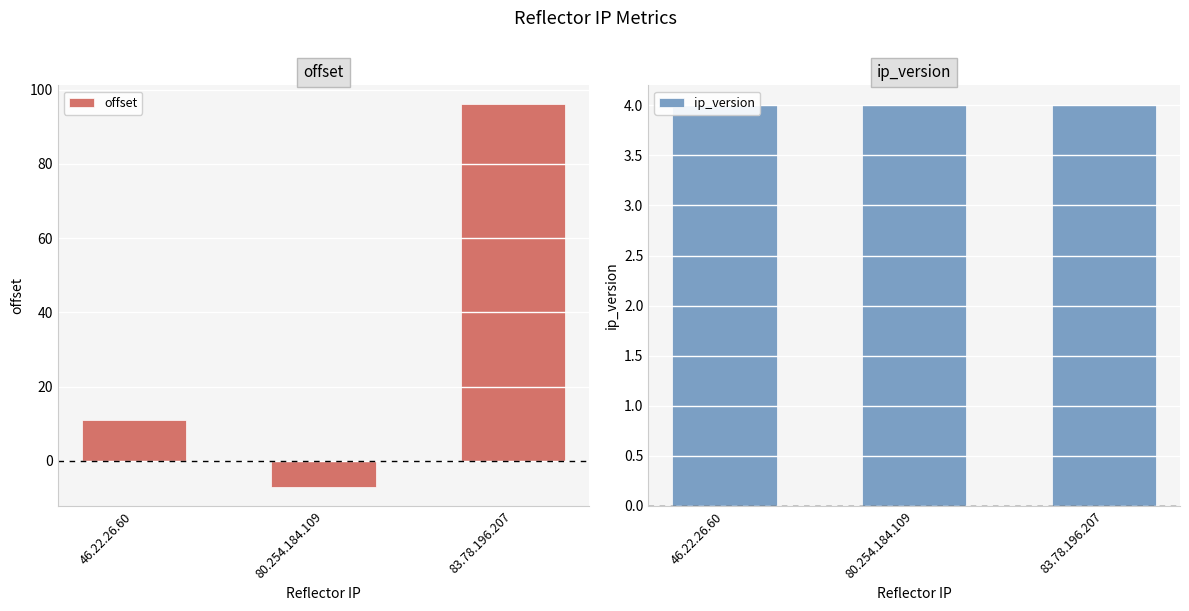

At how many categories does at least one series exceed 47?

1